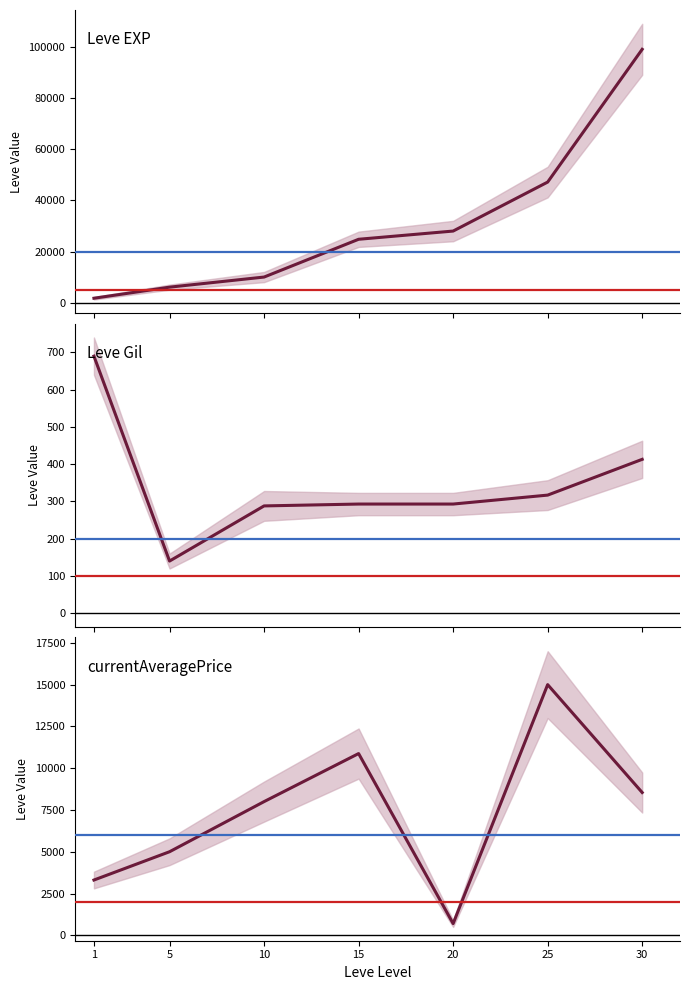

What are all the series names shown in the legend?

Leve EXP, Leve Gil, currentAveragePrice